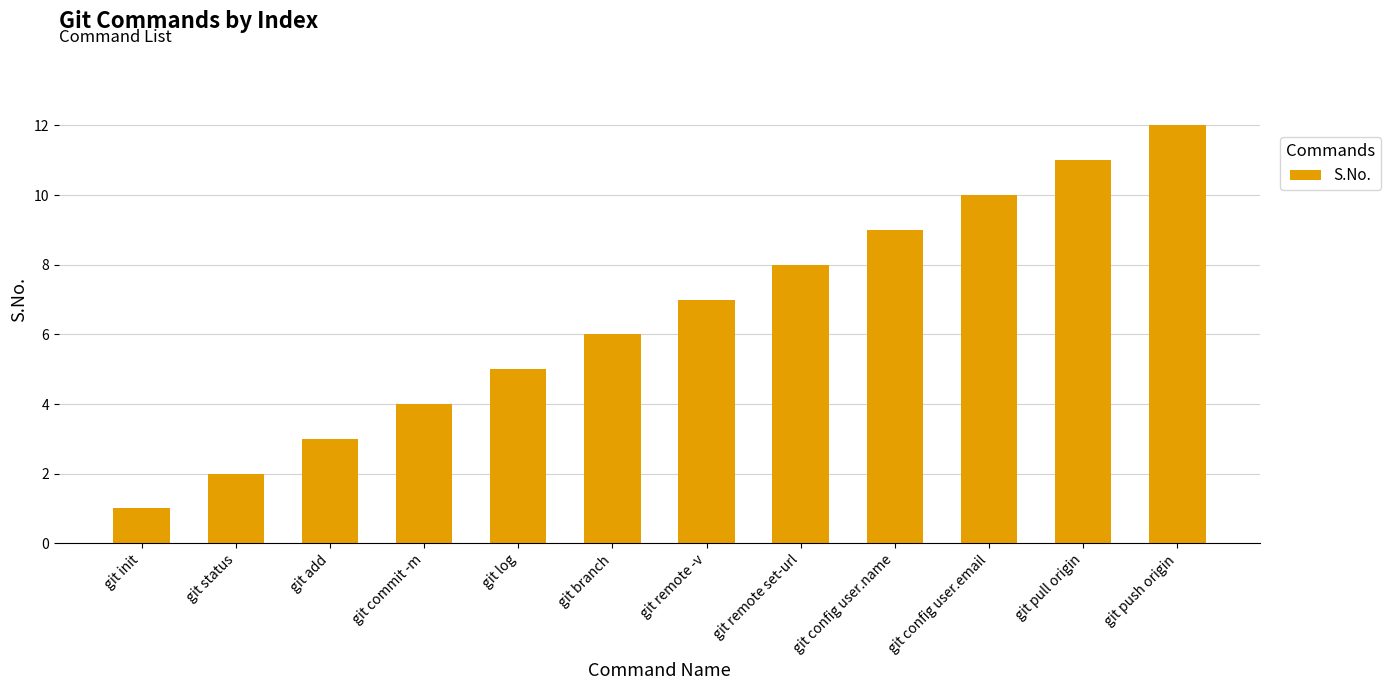

True or false: the data shows 8 at git branch.

False